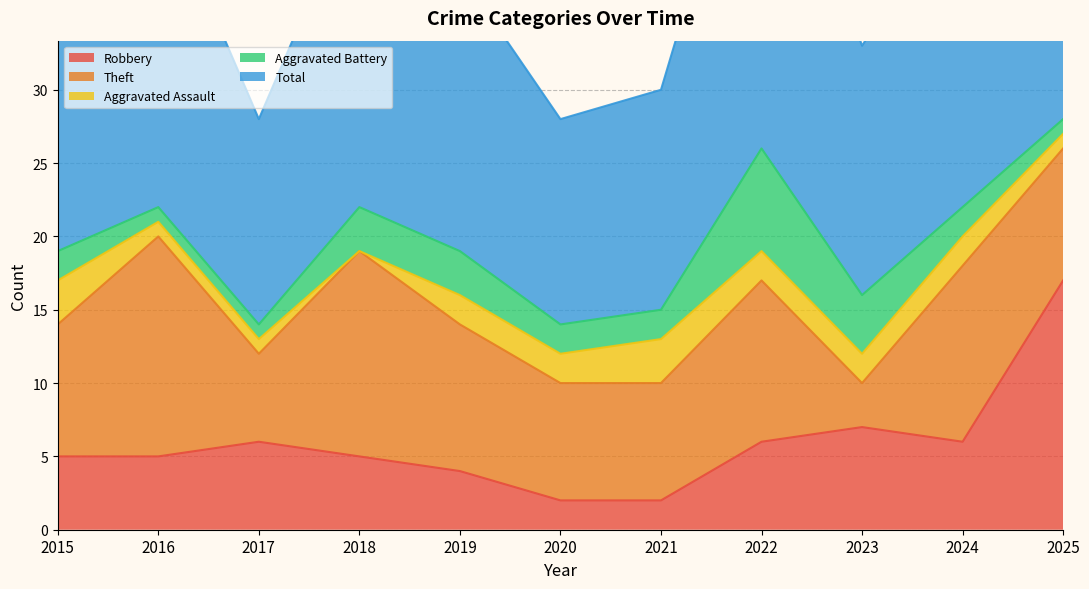

True or false: Total and Robbery intersect in this chart.

False